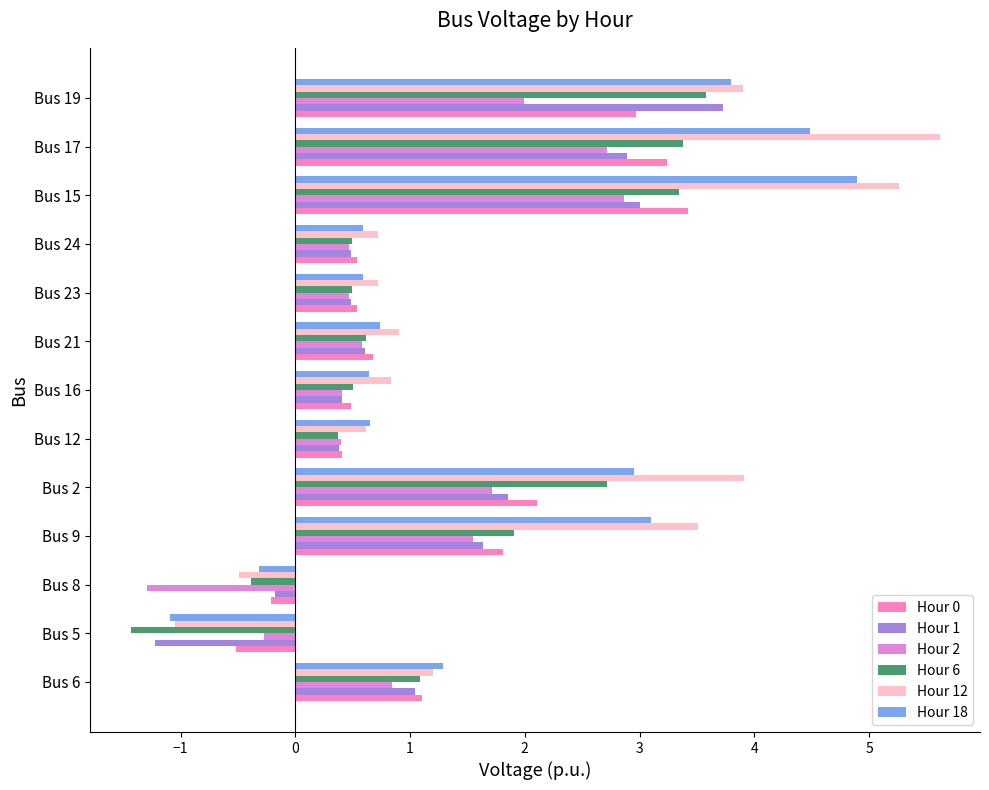

At which label is Hour 0 closest to 1?

Bus 6